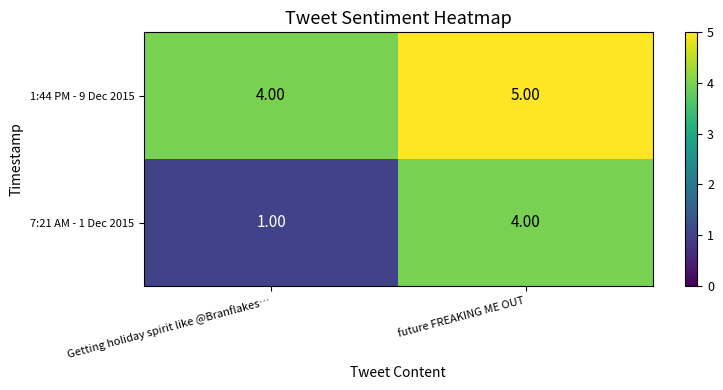

How many categories are shown in the chart?

2